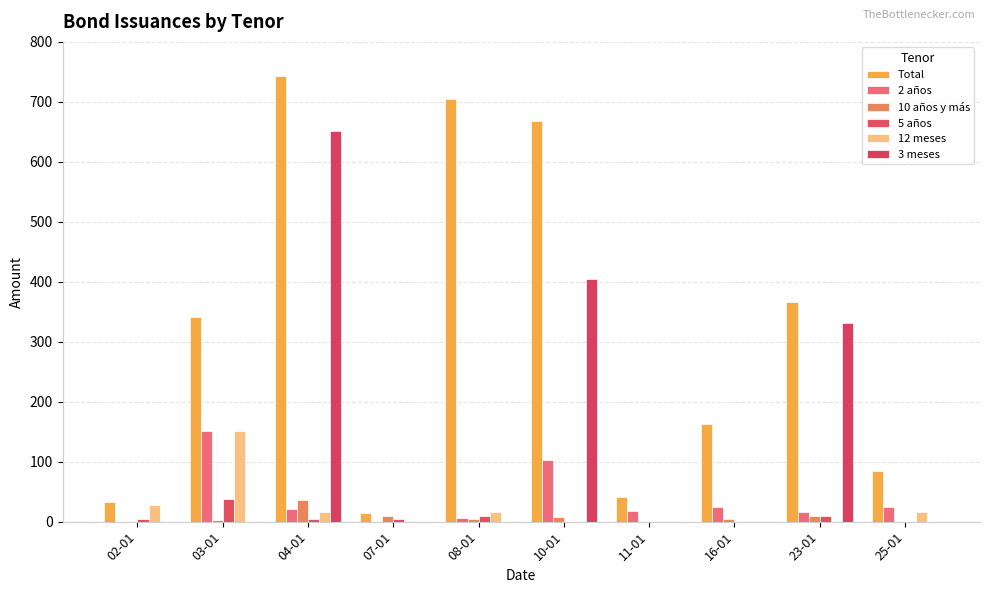

What is the difference between the maximum and minimum values in the 2 años series?

151